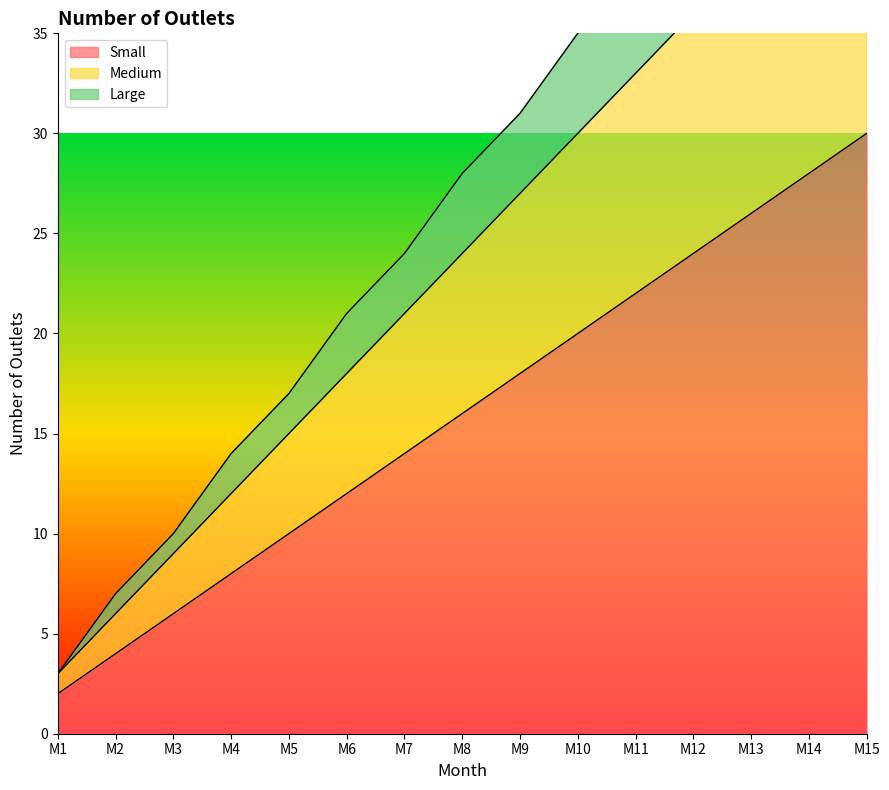

What is the difference between the Medium values at M5 and M11?

18